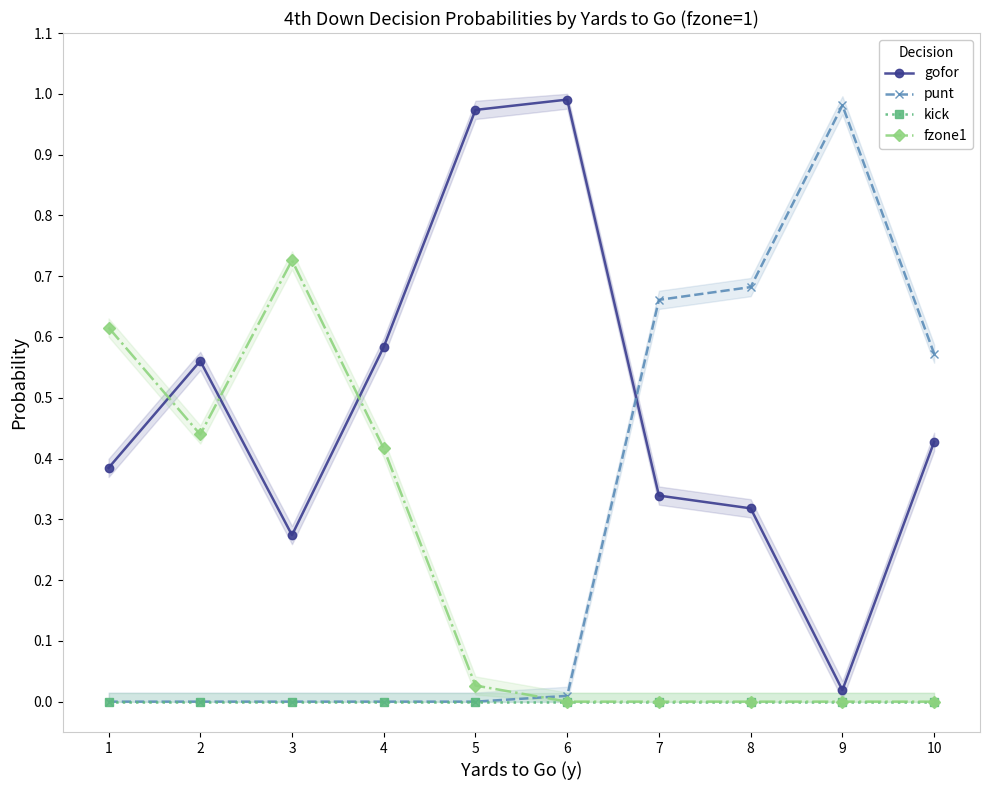

Where is gofor nearest to the value 0?

9